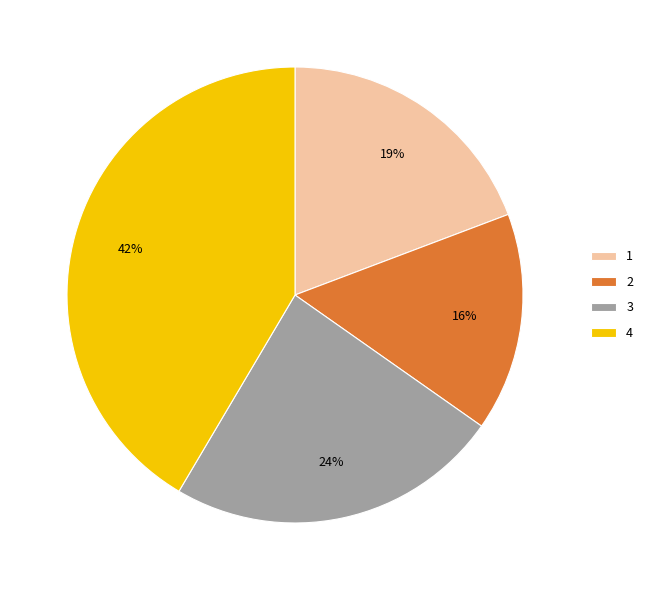

To the nearest percent, what portion does 1 represent?

19%